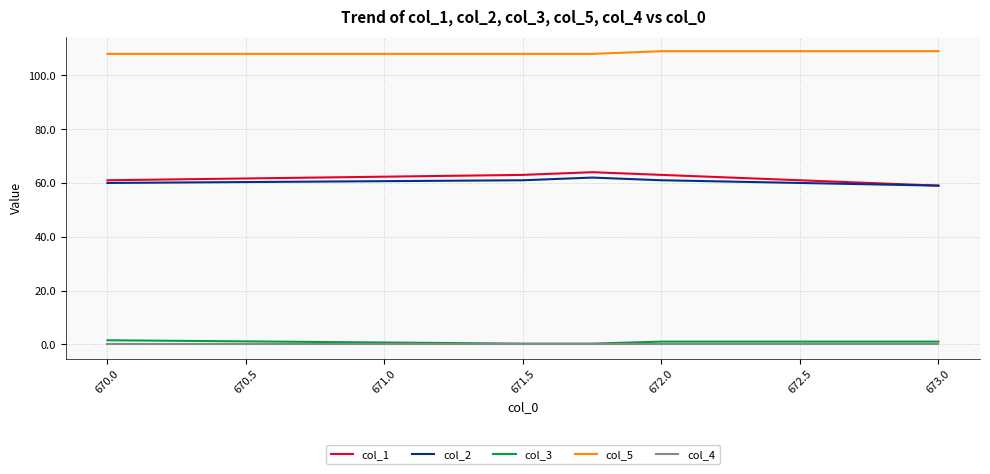

Which series has the largest total across all categories?

col_5